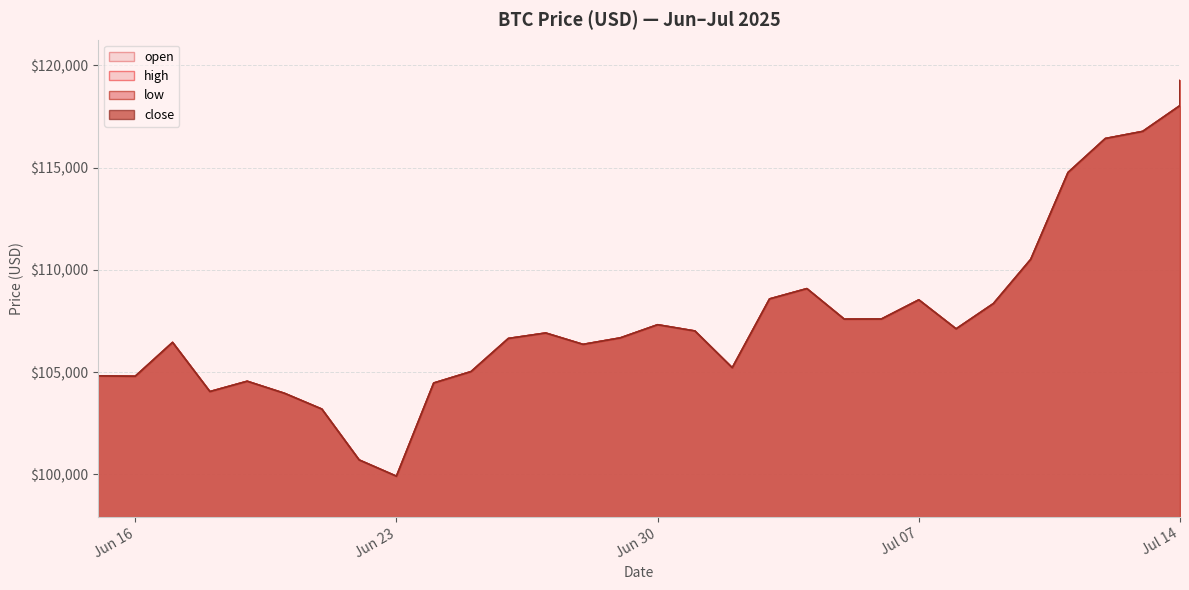

What is the label of the 10th point from the left?

2025-06-24